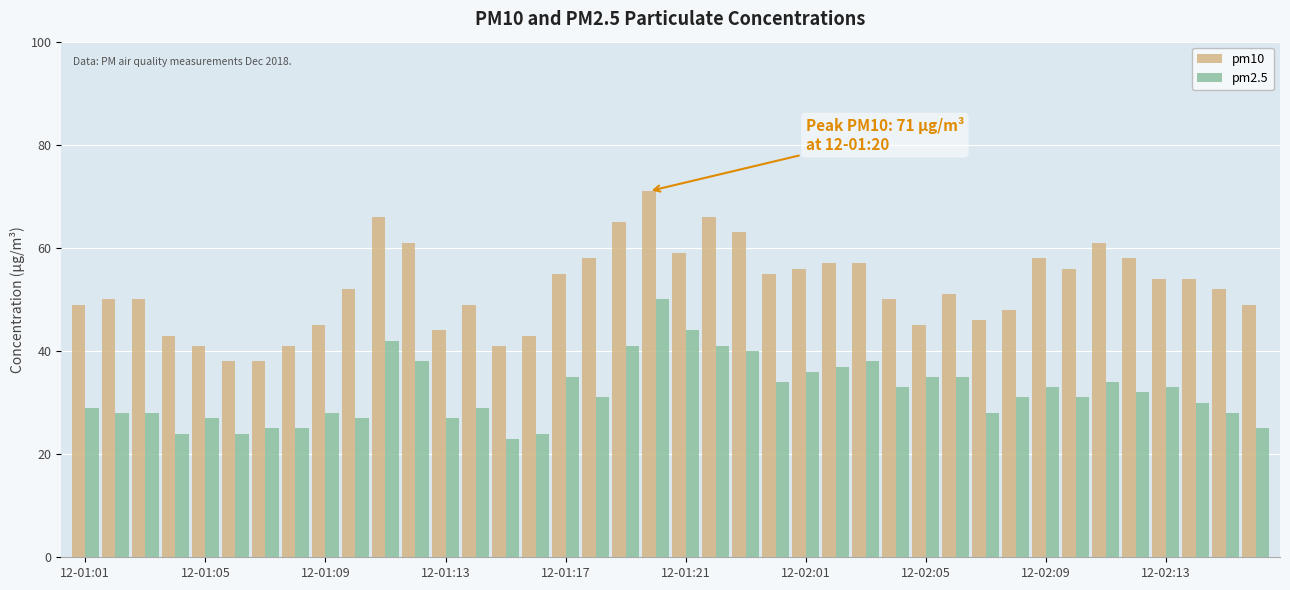

What is the average value of the pm10 series?

52